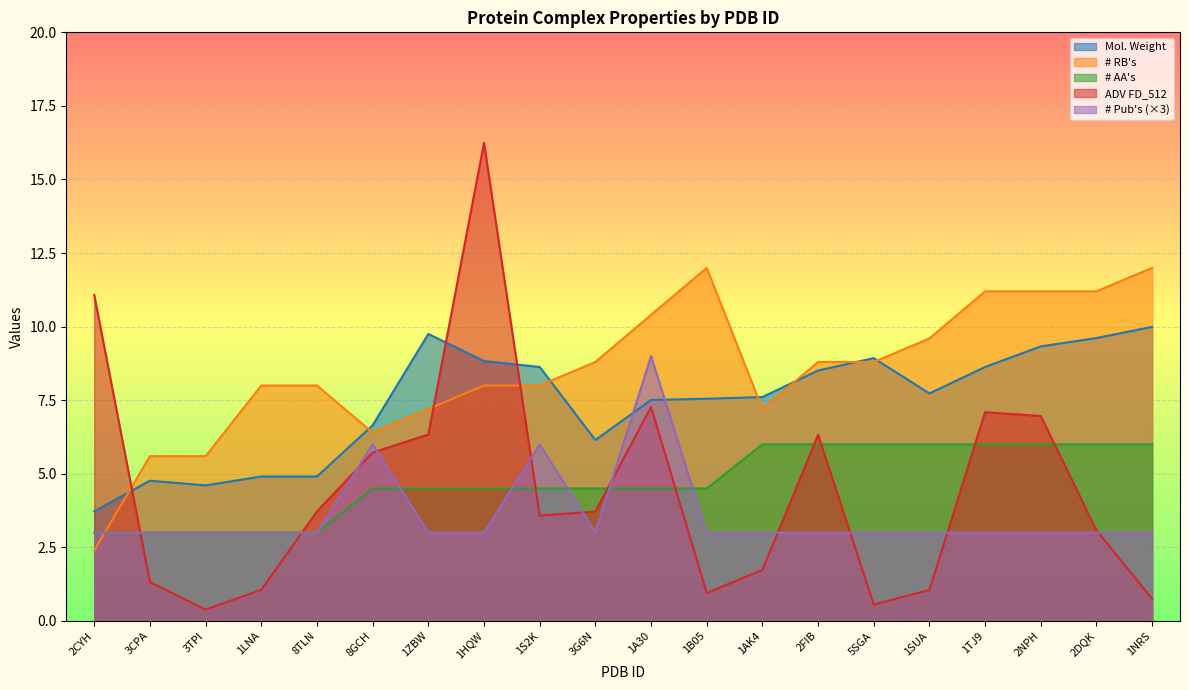

True or false: Mol. Weight has a value of 4.9 at 1LNA.

True